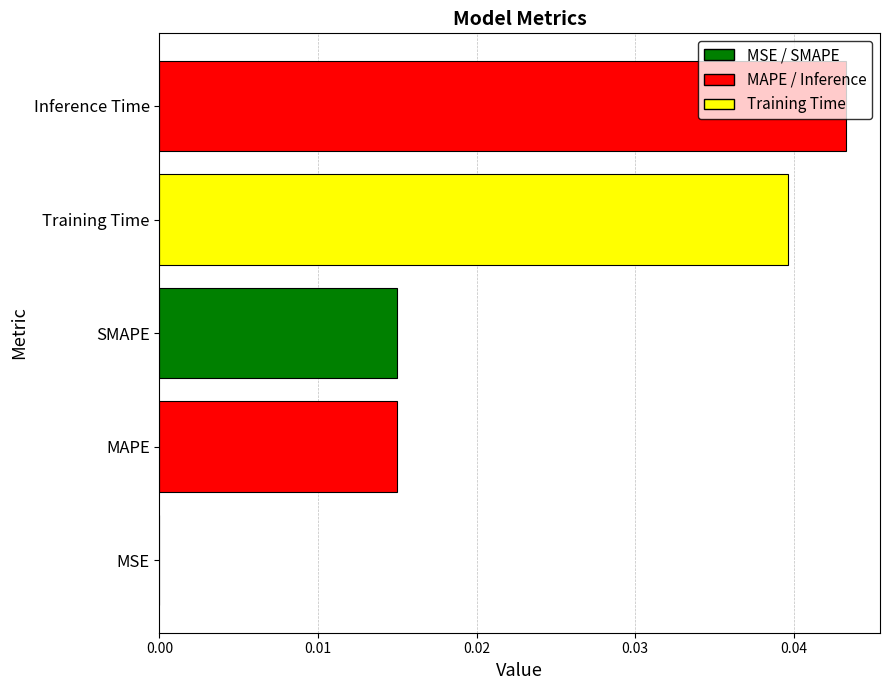

Count the number of data series in this chart.

1